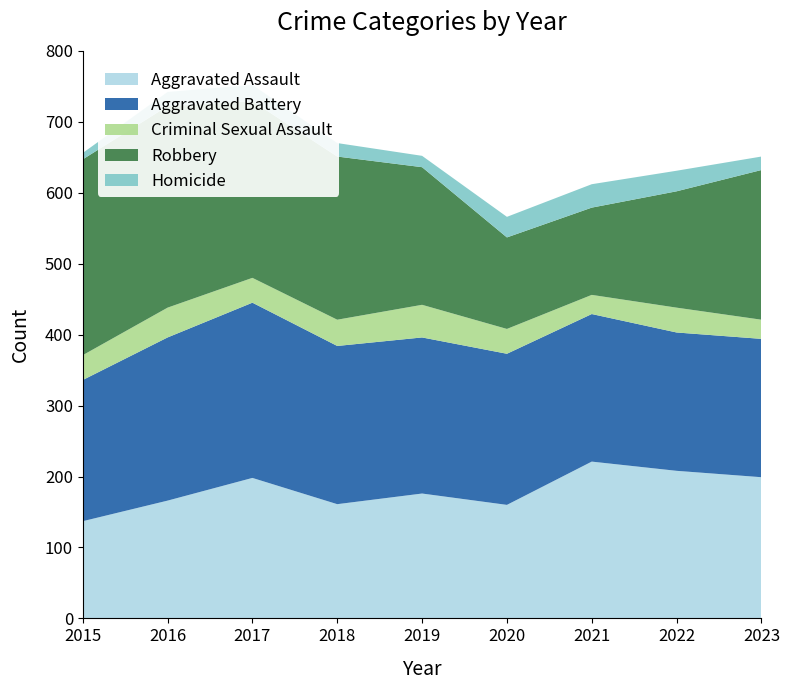

Reading left to right, transcribe all the data shown in this chart.

Aggravated Assault: 2015=137	2016=166	2017=198	2018=161	2019=176	2020=160	2021=221	2022=208	2023=199
Aggravated Battery: 2015=199	2016=230	2017=247	2018=223	2019=220	2020=213	2021=208	2022=195	2023=195
Criminal Sexual Assault: 2015=35	2016=42	2017=35	2018=37	2019=46	2020=35	2021=27	2022=35	2023=27
Robbery: 2015=276	2016=284	2017=249	2018=230	2019=194	2020=129	2021=123	2022=164	2023=211
Homicide: 2015=9	2016=20	2017=23	2018=19	2019=16	2020=29	2021=33	2022=29	2023=19